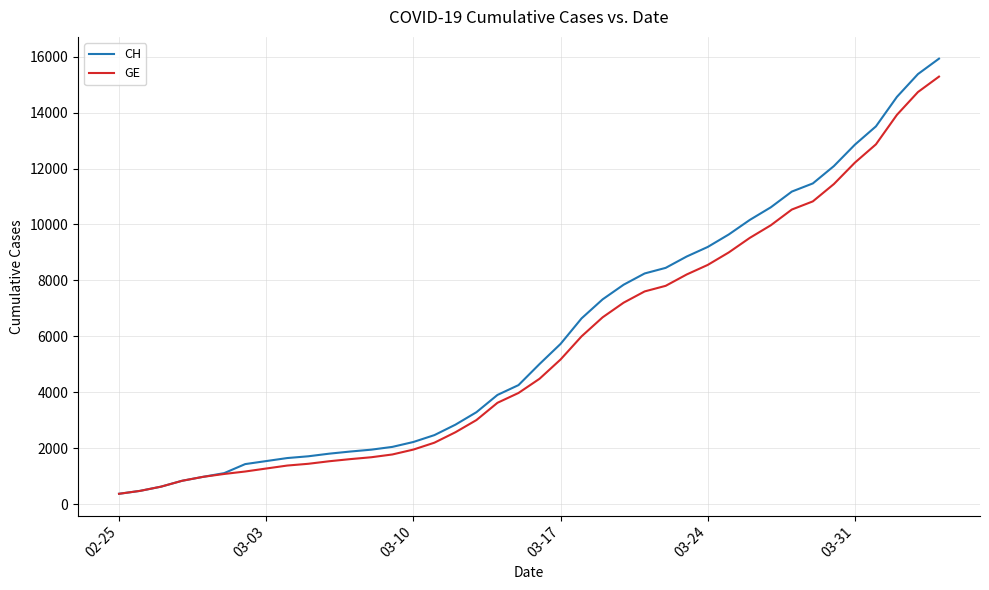

What is the minimum value for GE?

375